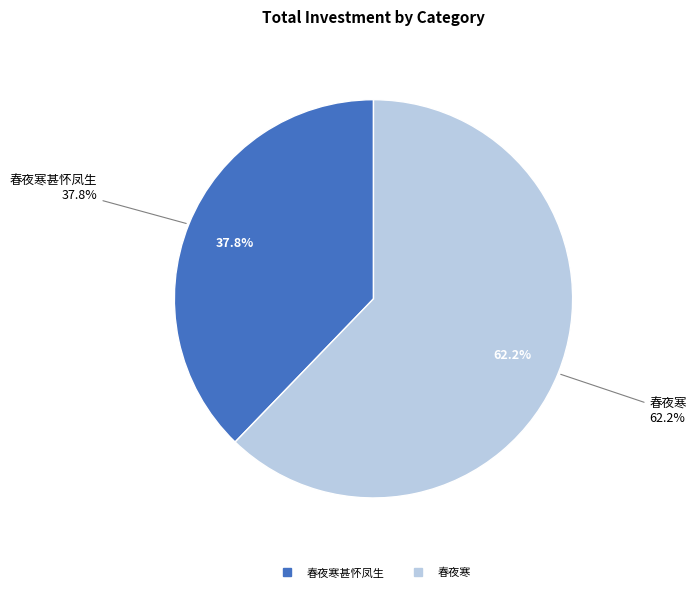

Is there a majority slice in this chart?

Yes